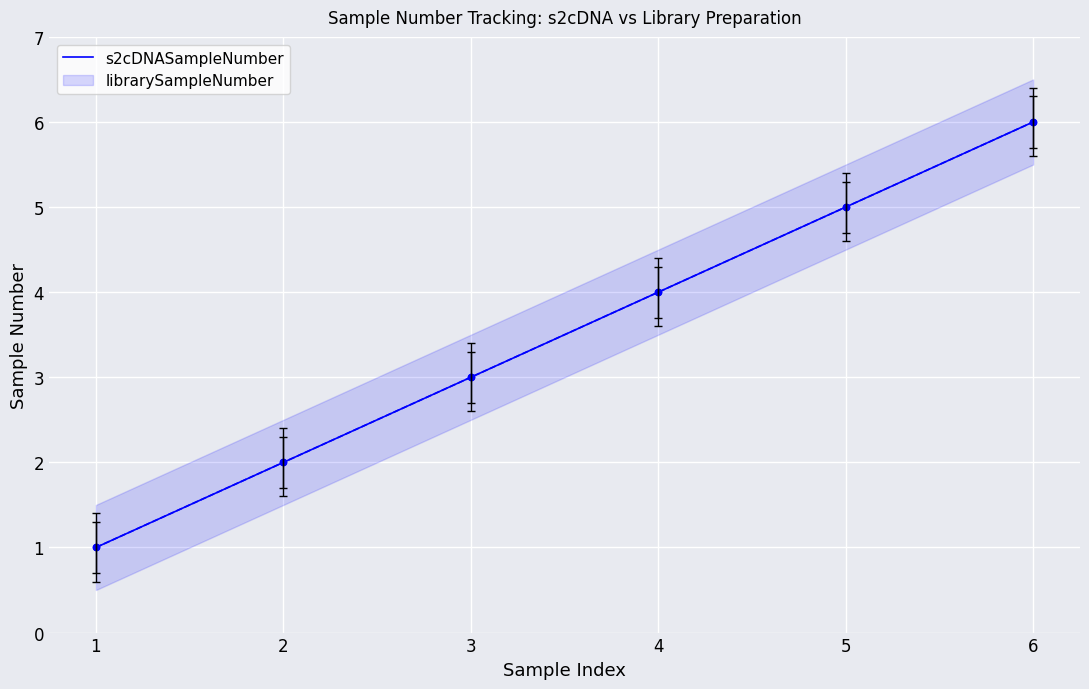

What is the change in value from 2 to 3?

+1